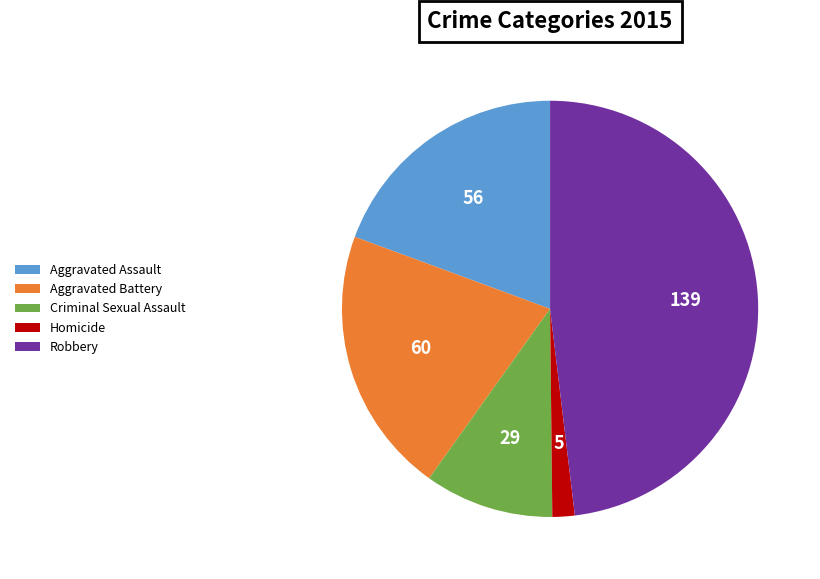

What is the smallest slice in the pie chart?

Homicide